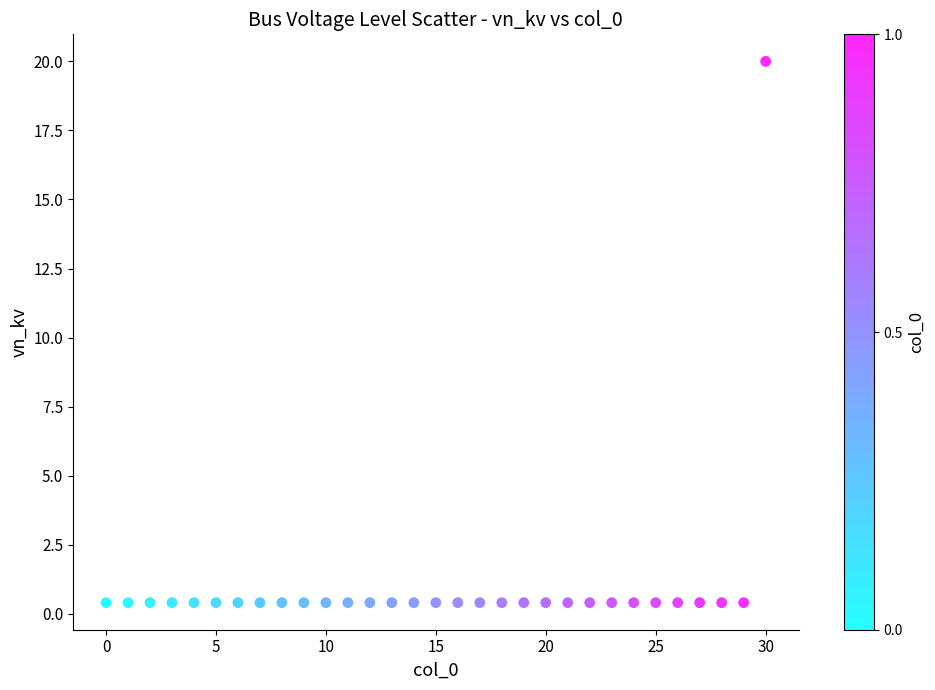

What is the range of Y values (max minus min)?

19.6